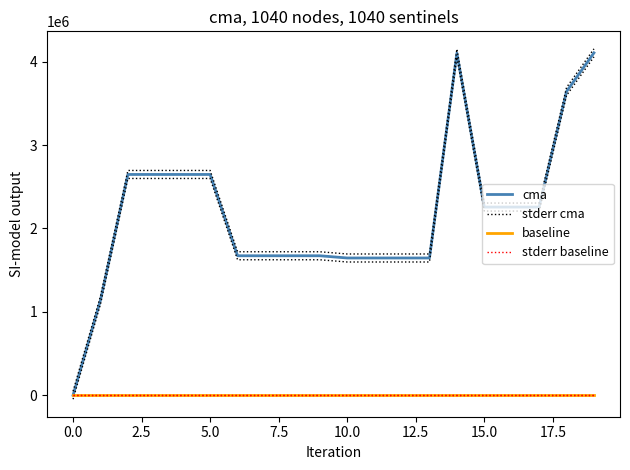

Reading left to right, list all the values displayed in this chart.

cma: 0.0	1140471.0	2648030.0	2648030.0	2648030.0	2648030.0	1672782.0	1672782.0	1672782.0	1672782.0	1646078.0	1646078.0	1646078.0	1646078.0	4103445.0	2257020.0	2257020.0	2257020.0	3643652.0	4106909.0
stderr cma: 48025.0	1188496.0	2696055.0	2696055.0	2696055.0	2696055.0	1720807.0	1720807.0	1720807.0	1720807.0	1694103.0	1694103.0	1694103.0	1694103.0	4151470.0	2305045.0	2305045.0	2305045.0	3691677.0	4154934.0
baseline: 228.0	228.0	228.0	228.0	228.0	228.0	228.0	228.0	228.0	228.0	228.0	228.0	228.0	228.0	228.0	228.0	228.0	228.0	228.0	228.0
stderr baseline: 228.5	228.5	228.5	228.5	228.5	228.5	228.5	228.5	228.5	228.5	228.5	228.5	228.5	228.5	228.5	228.5	228.5	228.5	228.5	228.5